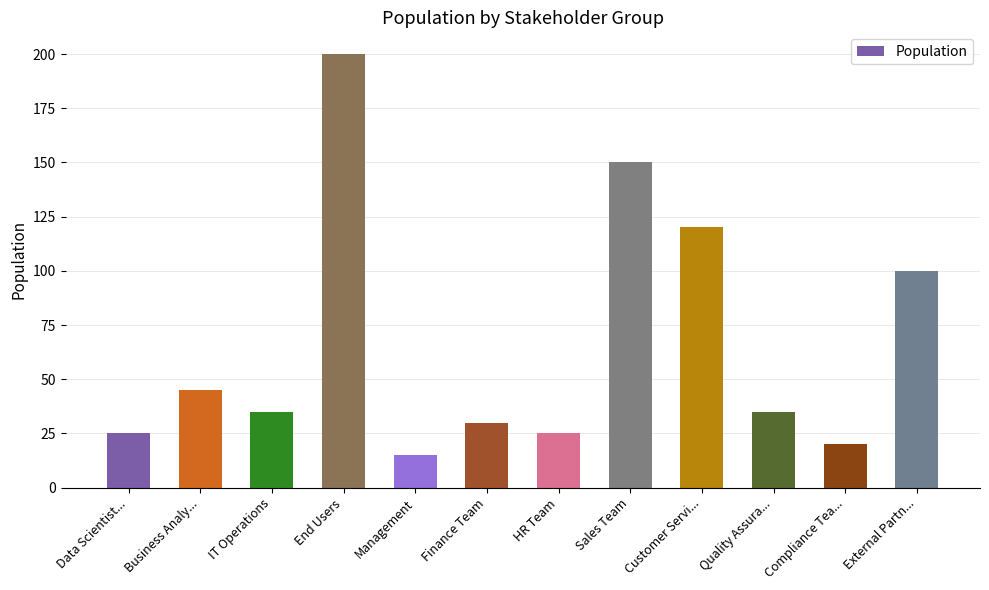

What is the minimum value shown in the chart?

15